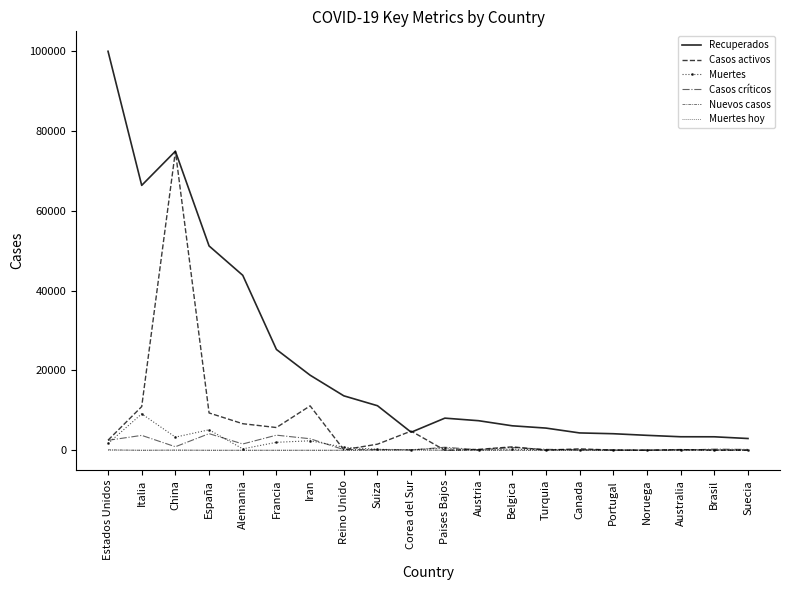

The Recuperados series shows 2940 at Paises Bajos. True or false?

False